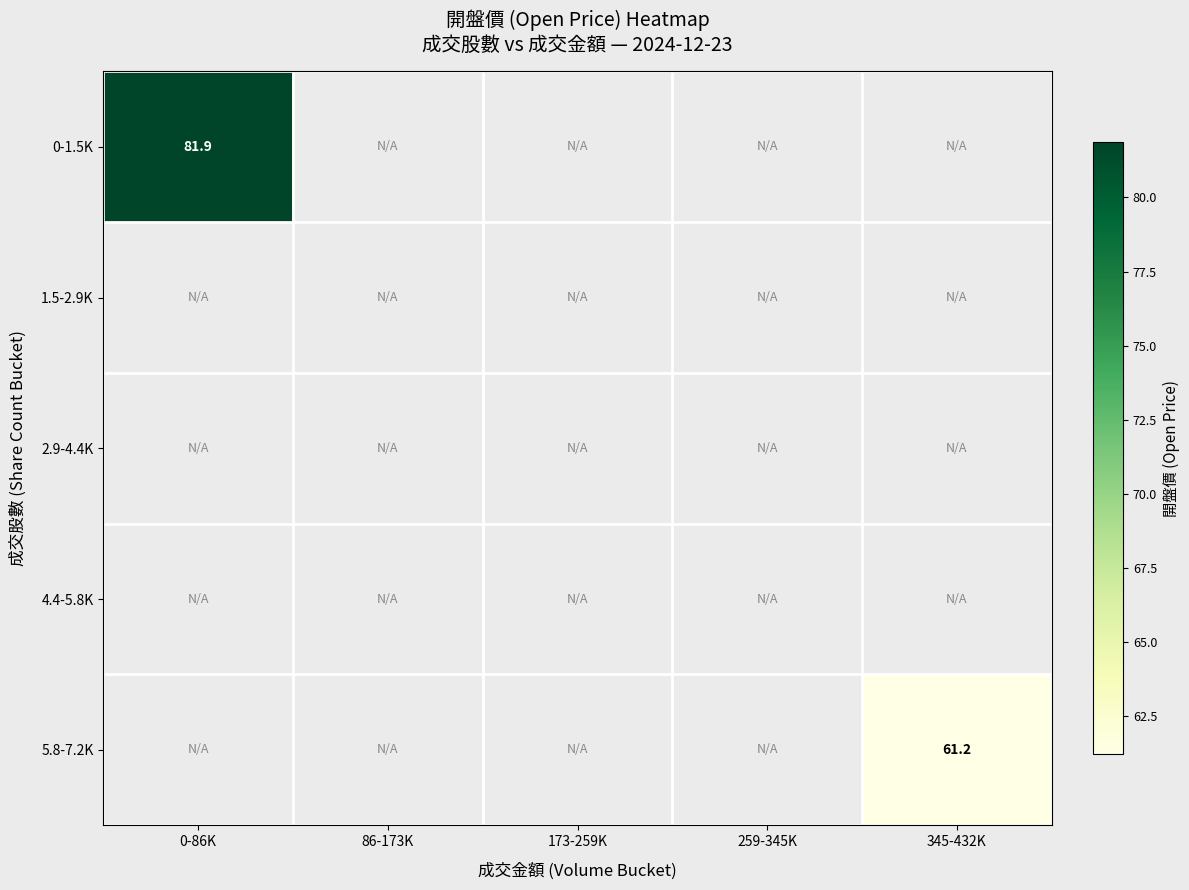

How many data points does each series have?

5